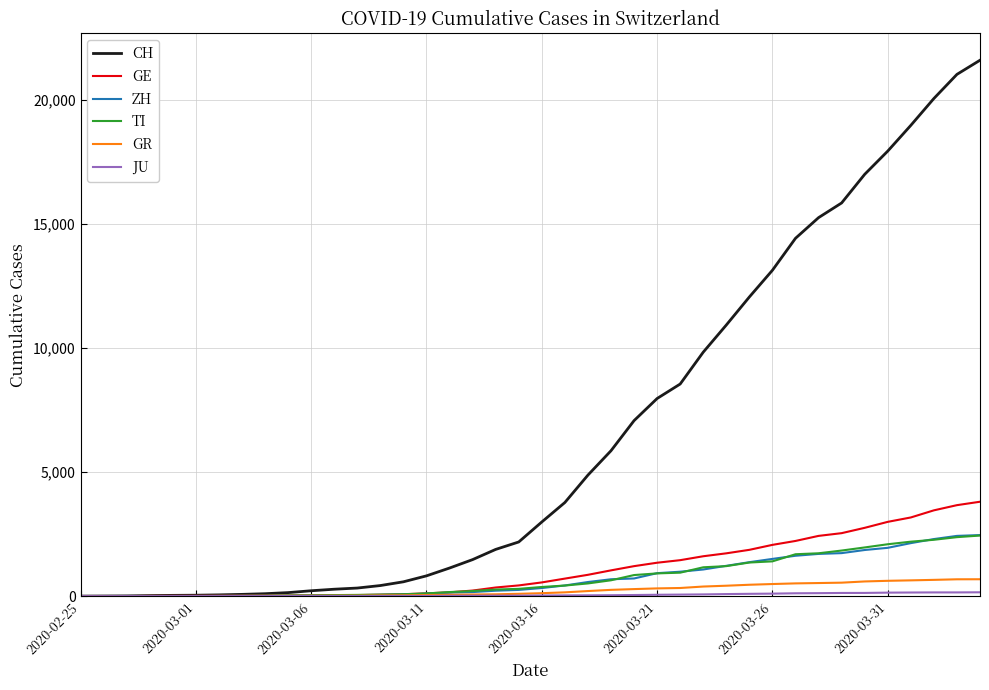

Which series has the largest range (max minus min)?

CH